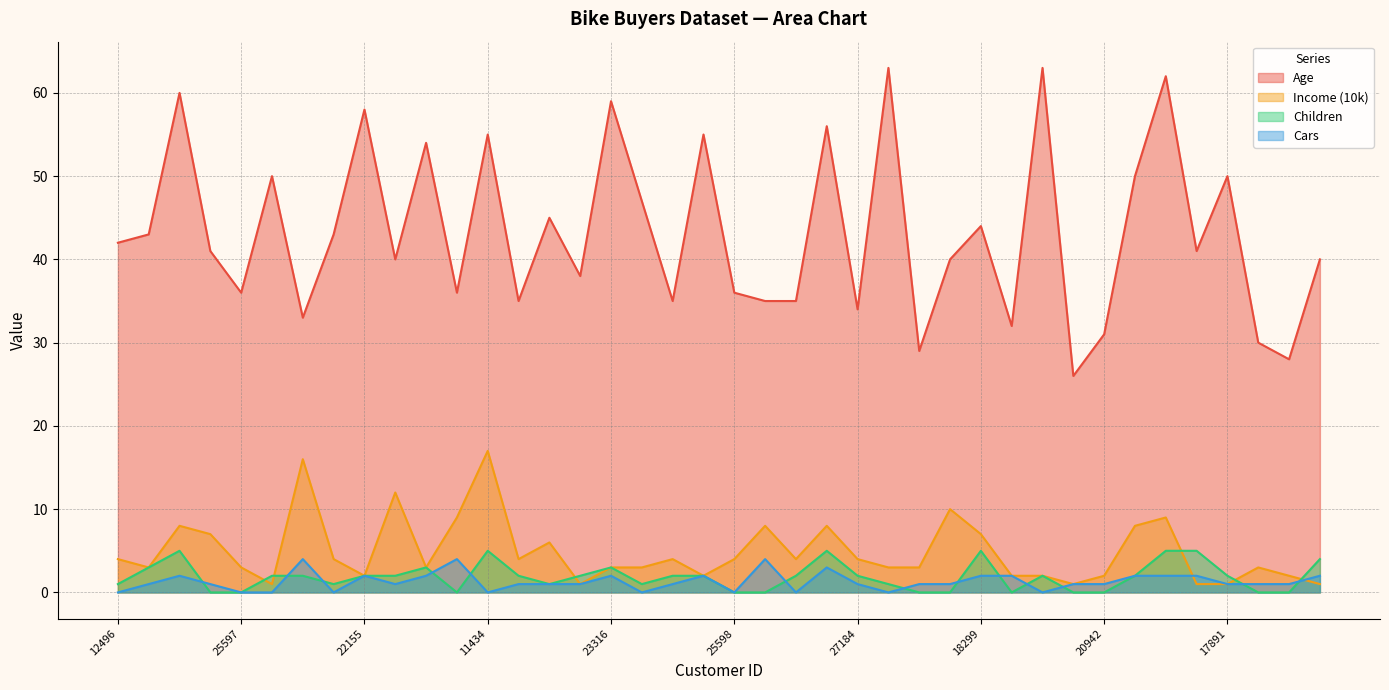

Read the Children value at 28380.

5